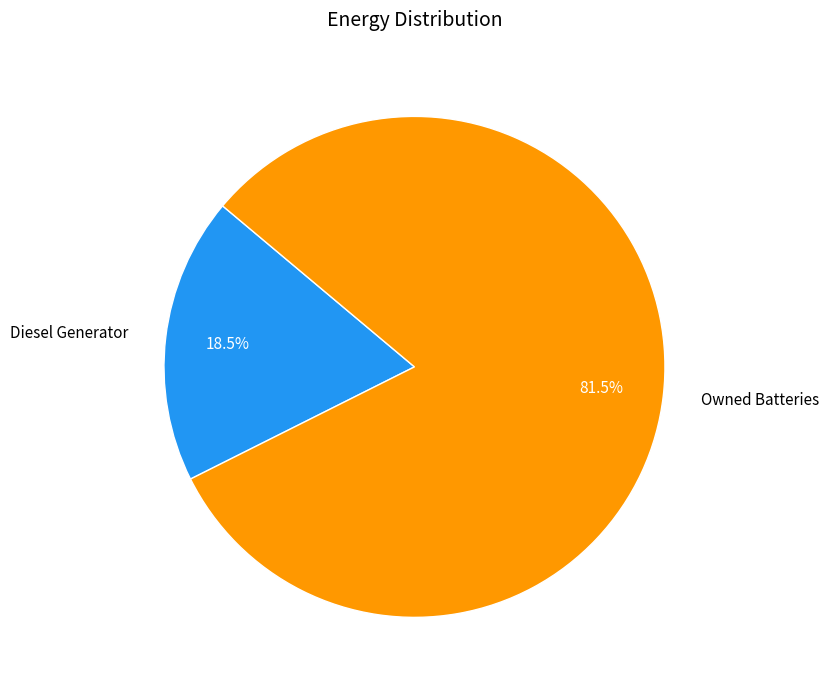

Which has a higher value, Diesel Generator or Owned Batteries?

Owned Batteries